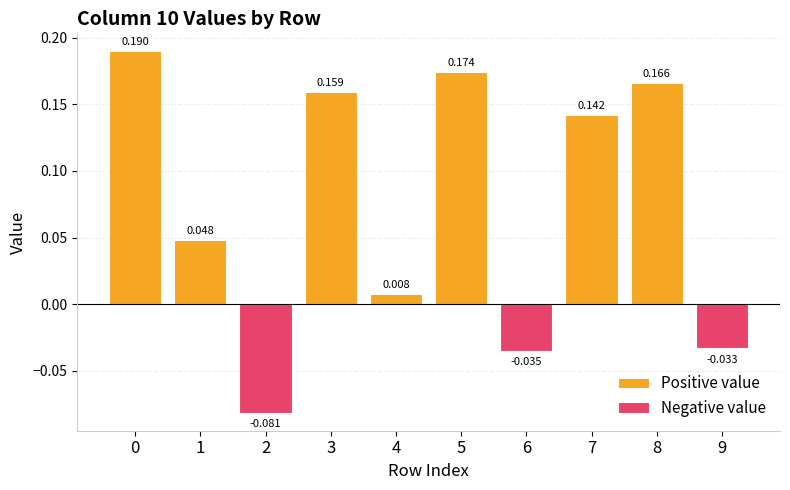

Between 3 and 2, which is larger?

3